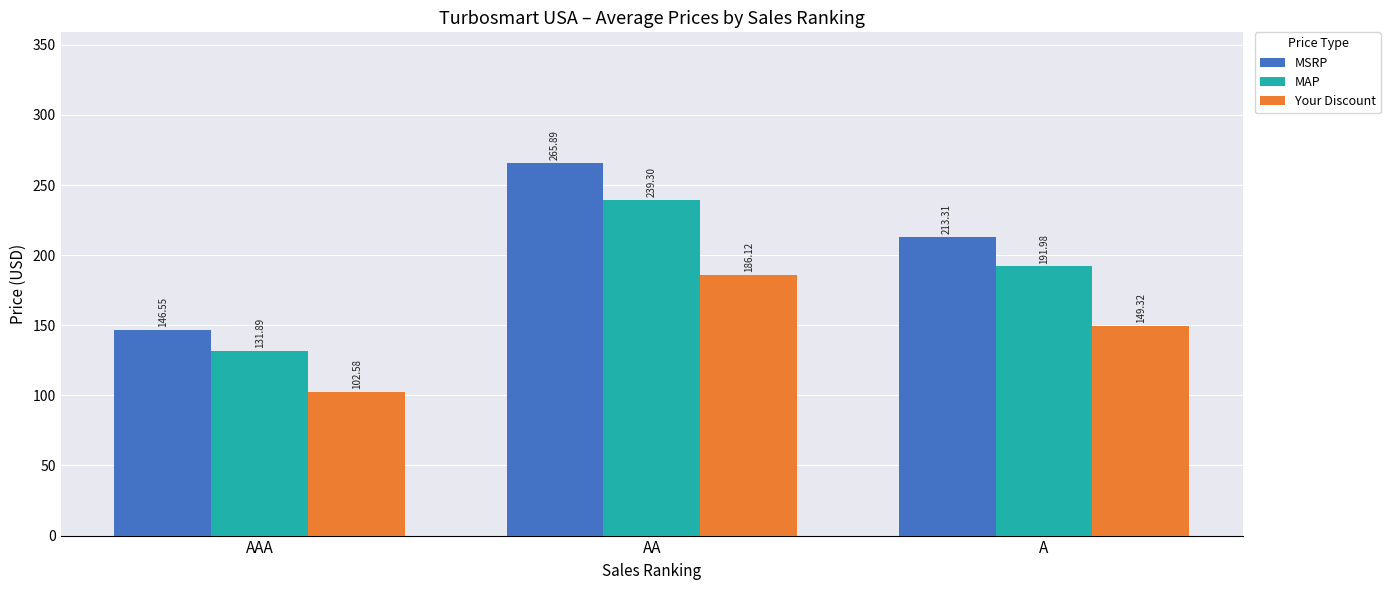

What is the difference between the MSRP values at A and AA?

52.6